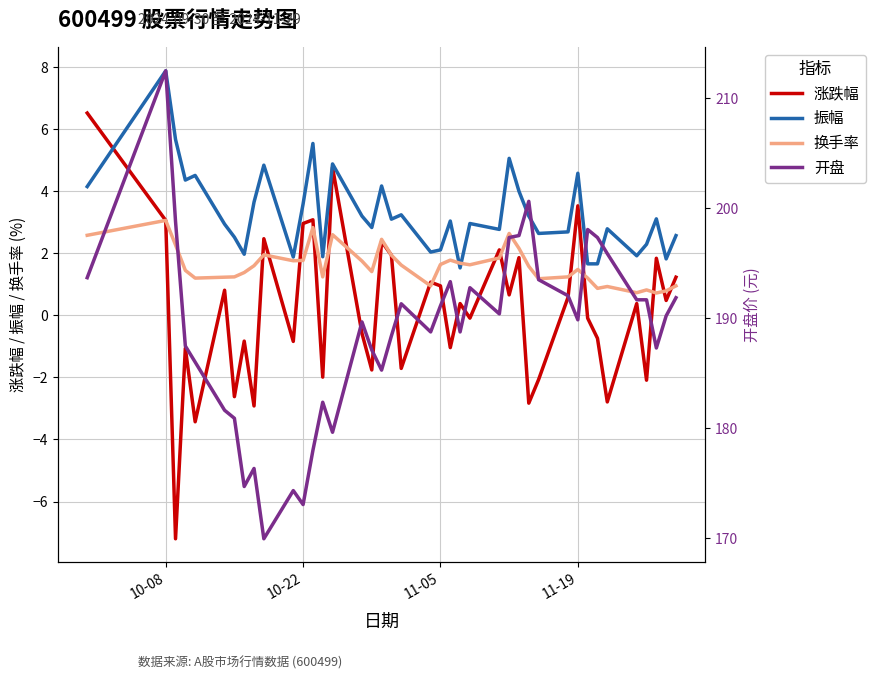

What is the lowest value of the 振幅 series?

1.5